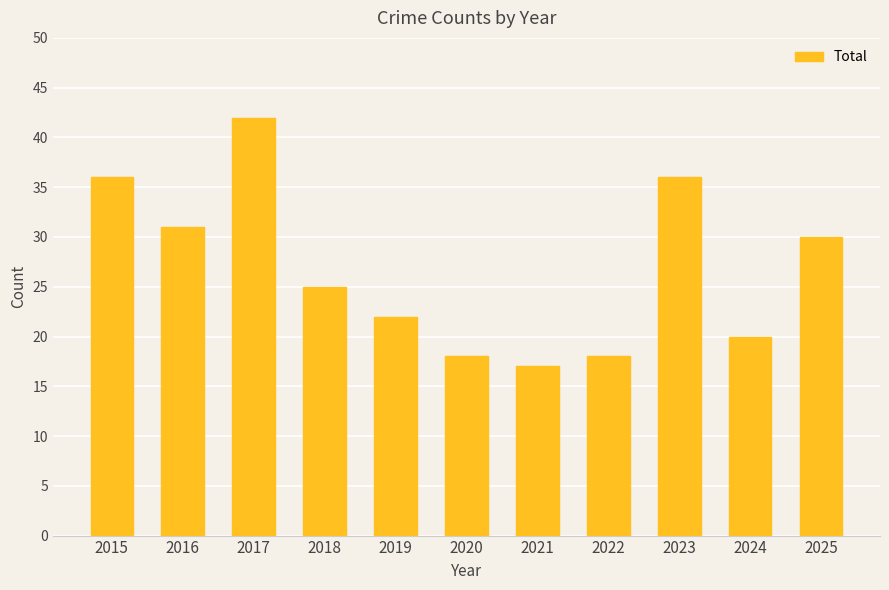

Which label corresponds to the smallest value in the chart?

2021